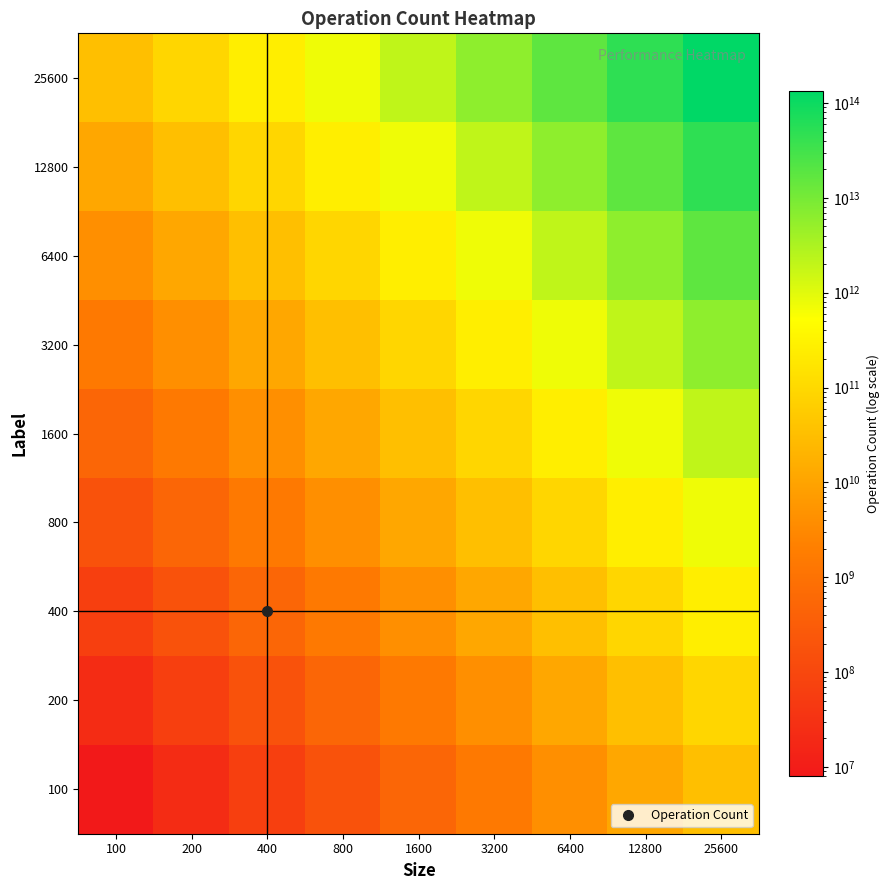

Which series has the largest range (max minus min)?

25600